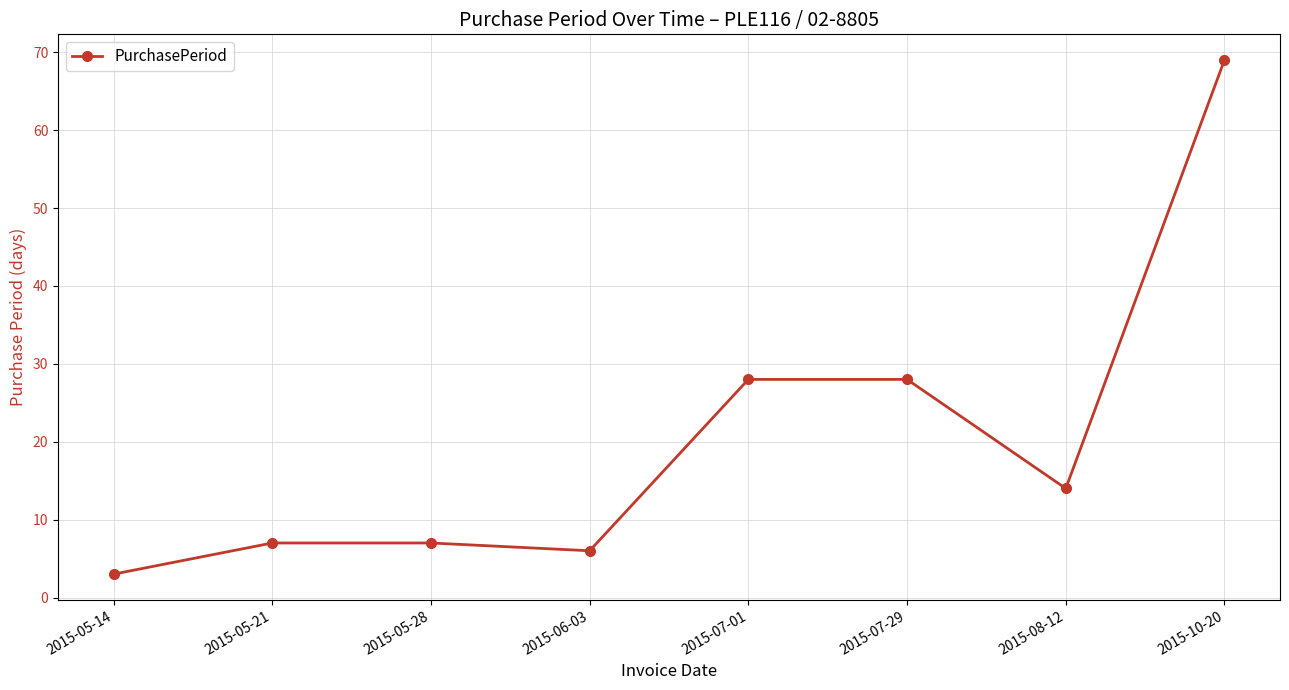

What position from the right is 2015-08-12?

2